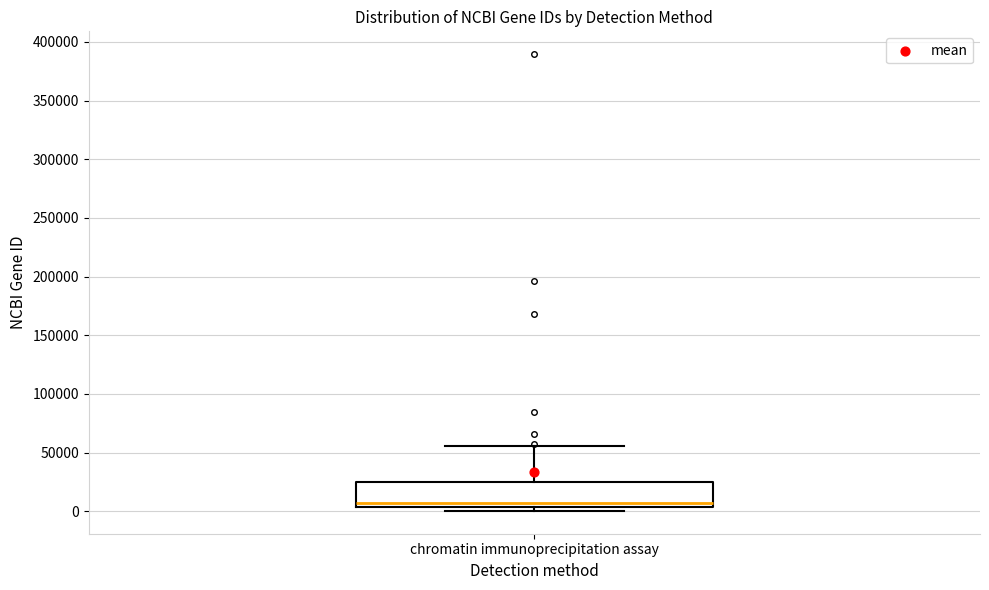

Transcribe this box plot: give where the median line is, the range the box spans, and where the two whiskers end, as read against the y-axis. The values are not printed on the chart, so give them approximately, as read against the axis.

median 5000 (just above the box's lower edge), box 5000 to 25000, whiskers 0 to 55000